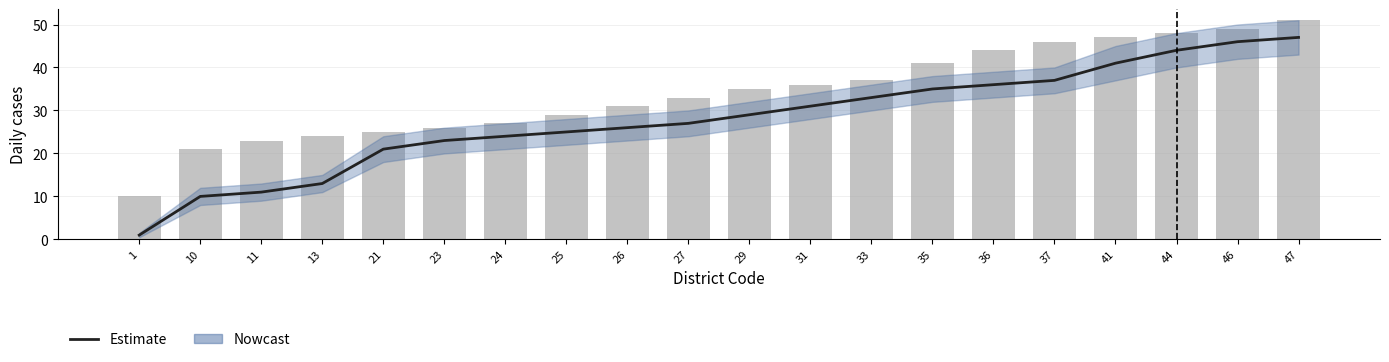

What is the value of the bar_values bar at the 18th from the left?

48